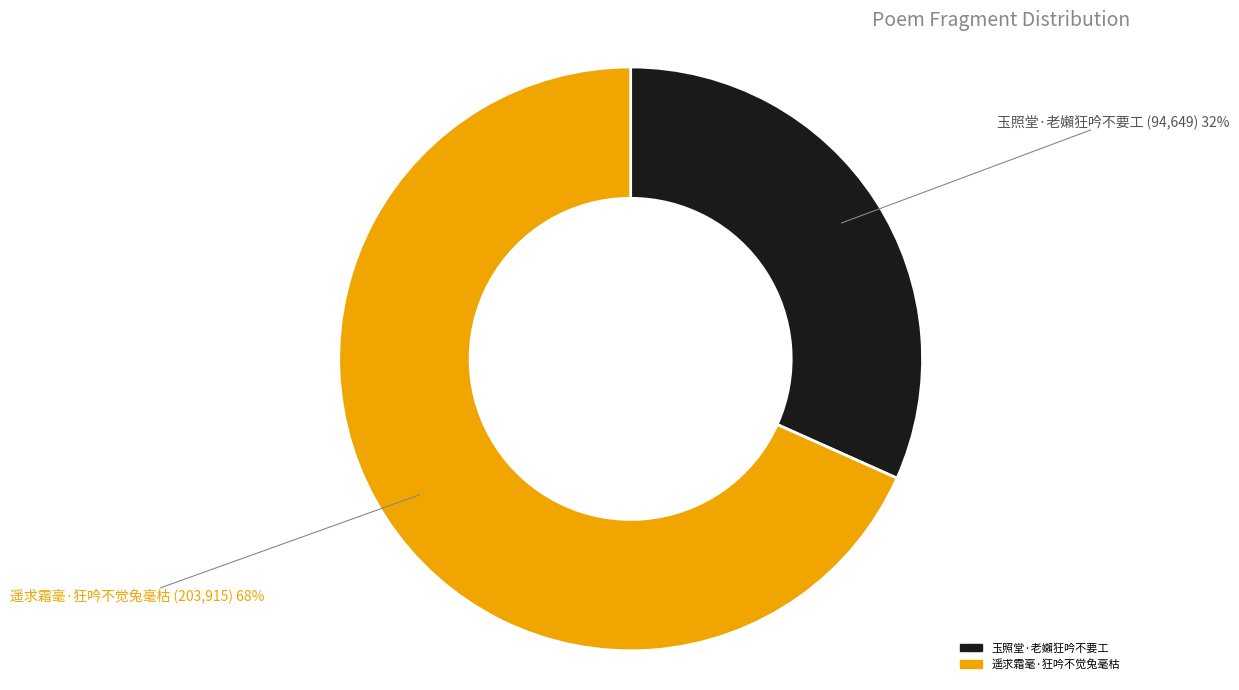

To the nearest percent, what percentage of the pie is 玉照堂·老嬾狂吟不要工?

32%